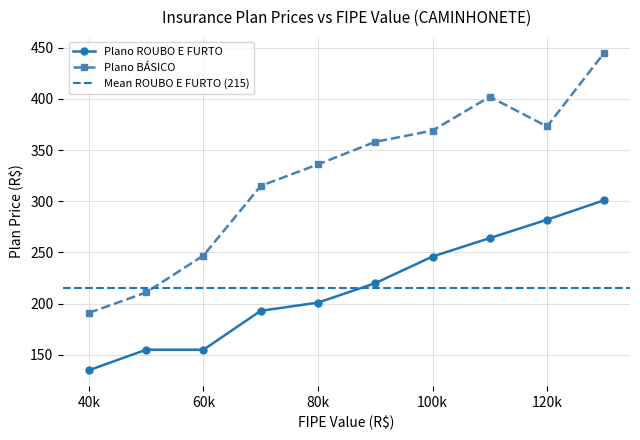

Between 129990.9 and 119999.9, which is larger?

129990.9